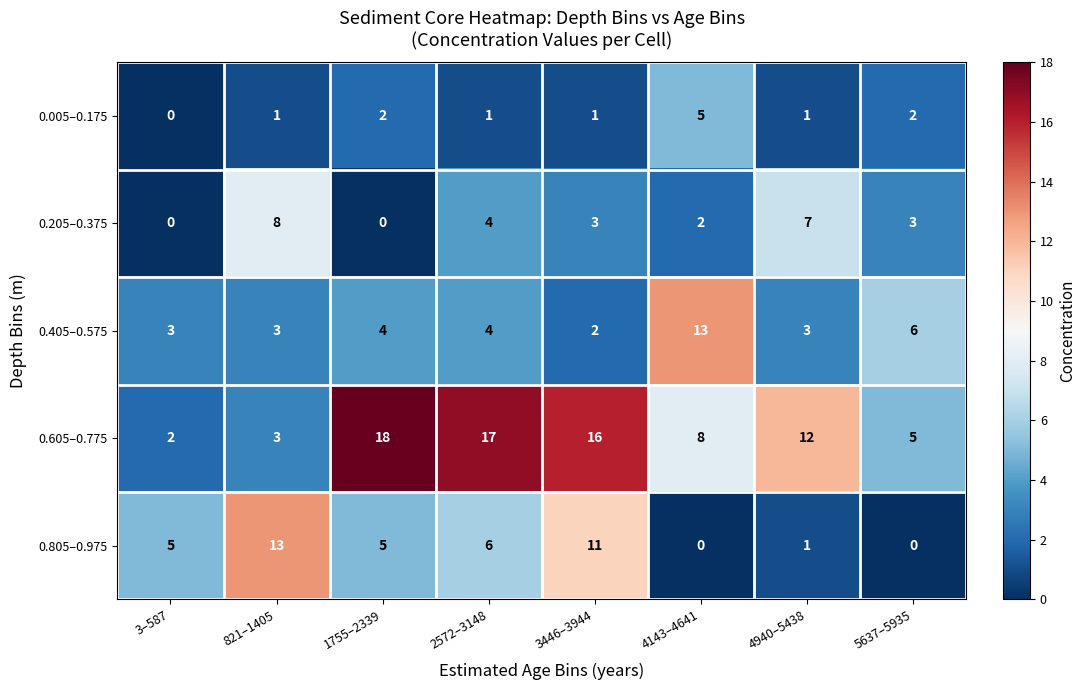

Is it true that 0.205–0.375 equals 4 at 2572–3148?

True